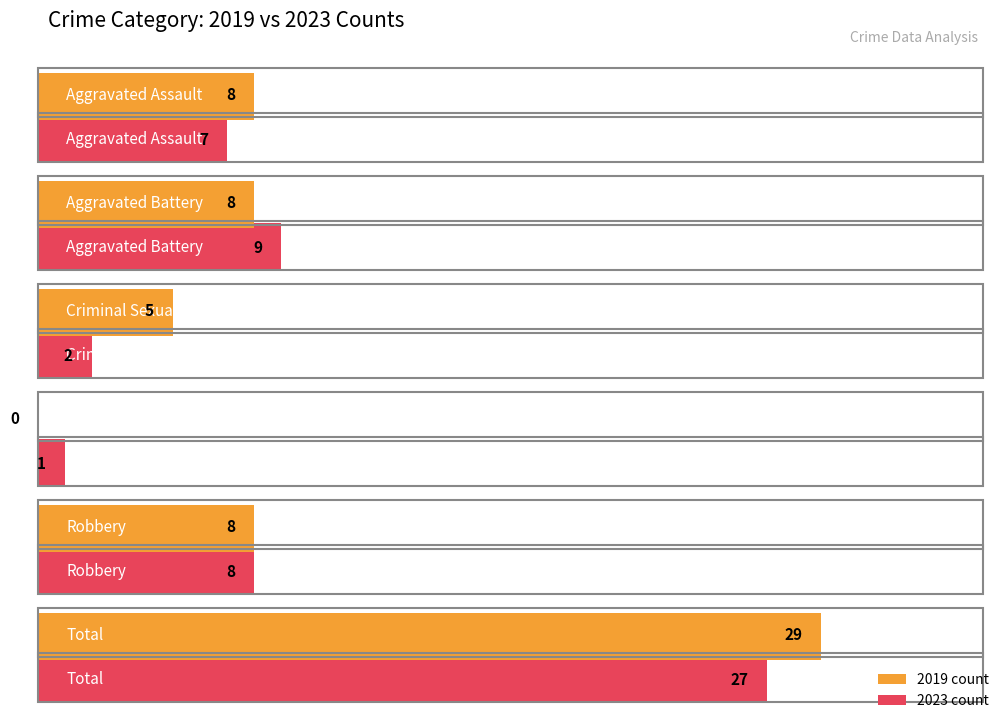

What is the label of the 3rd bar from the left?

Criminal Sexual Assault